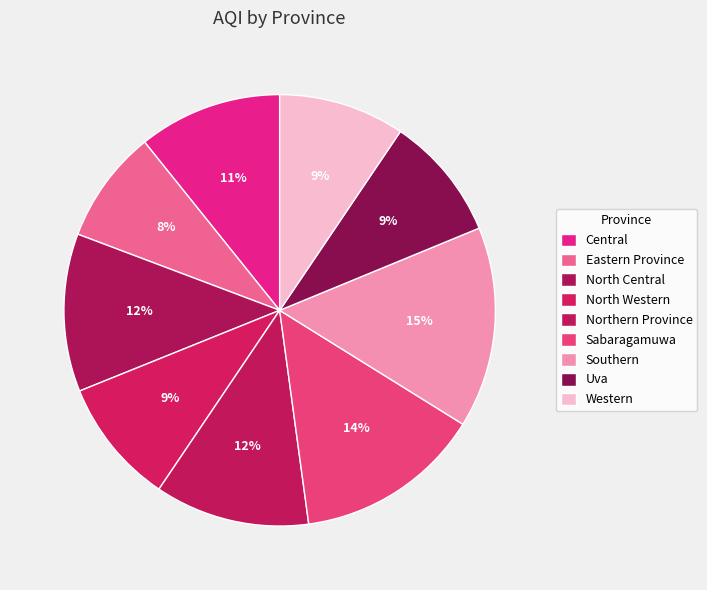

What is the largest slice in the pie chart?

Southern